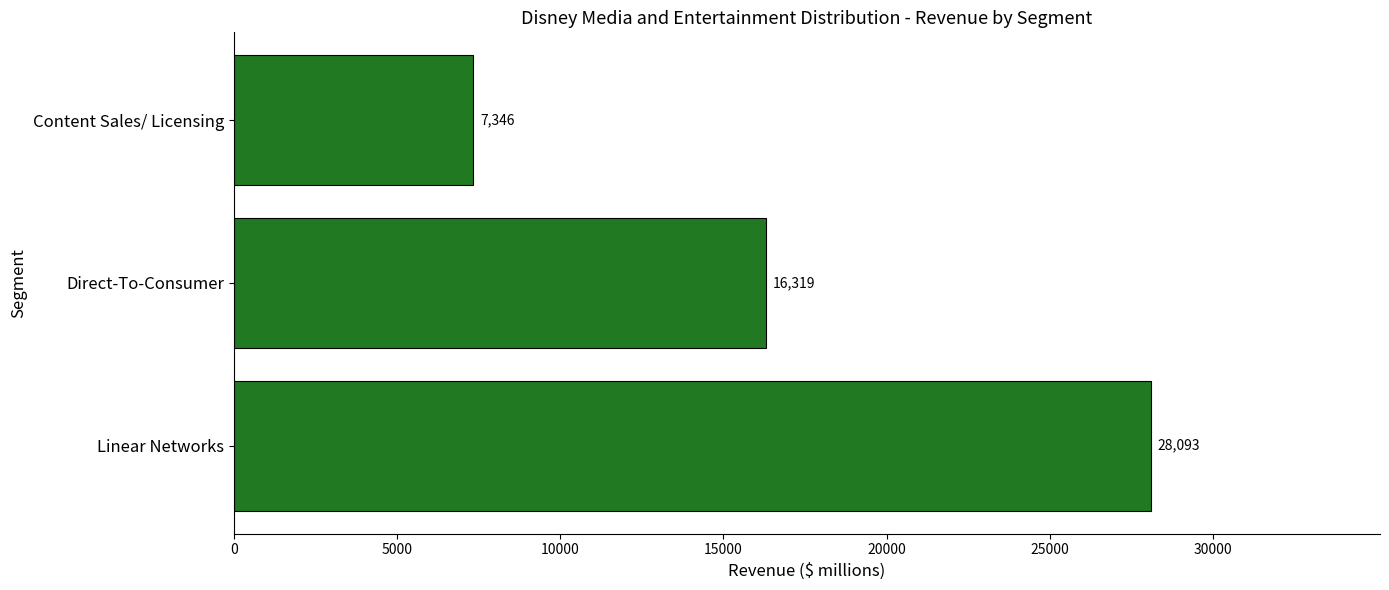

Count the number of data series in this chart.

1